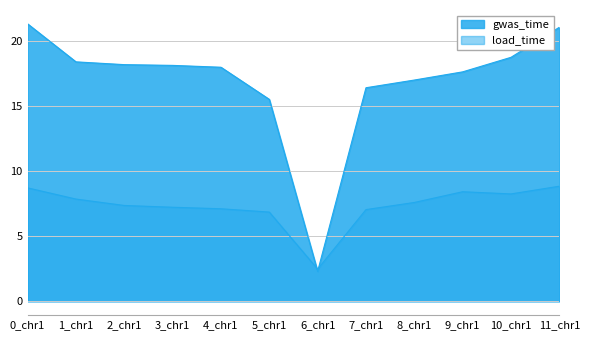

What is the greatest value displayed?

21.3